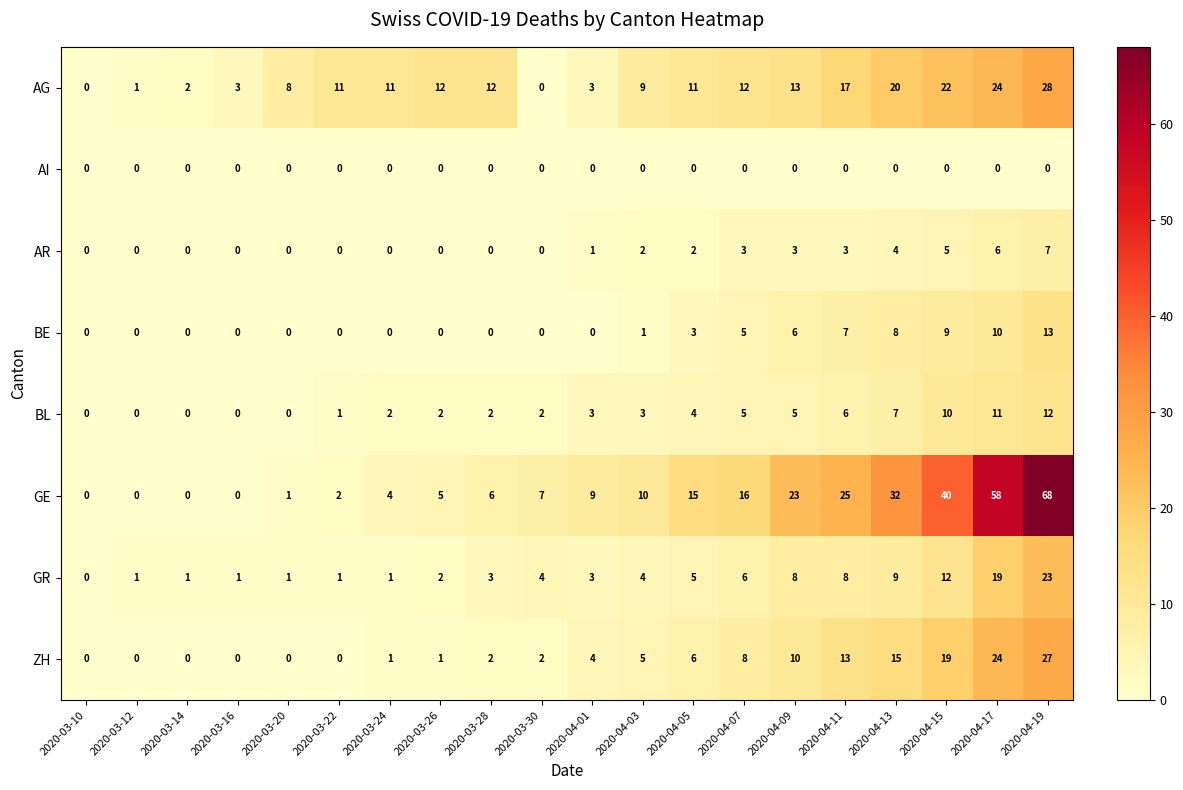

What value does the AR series have at 2020-04-09?

3